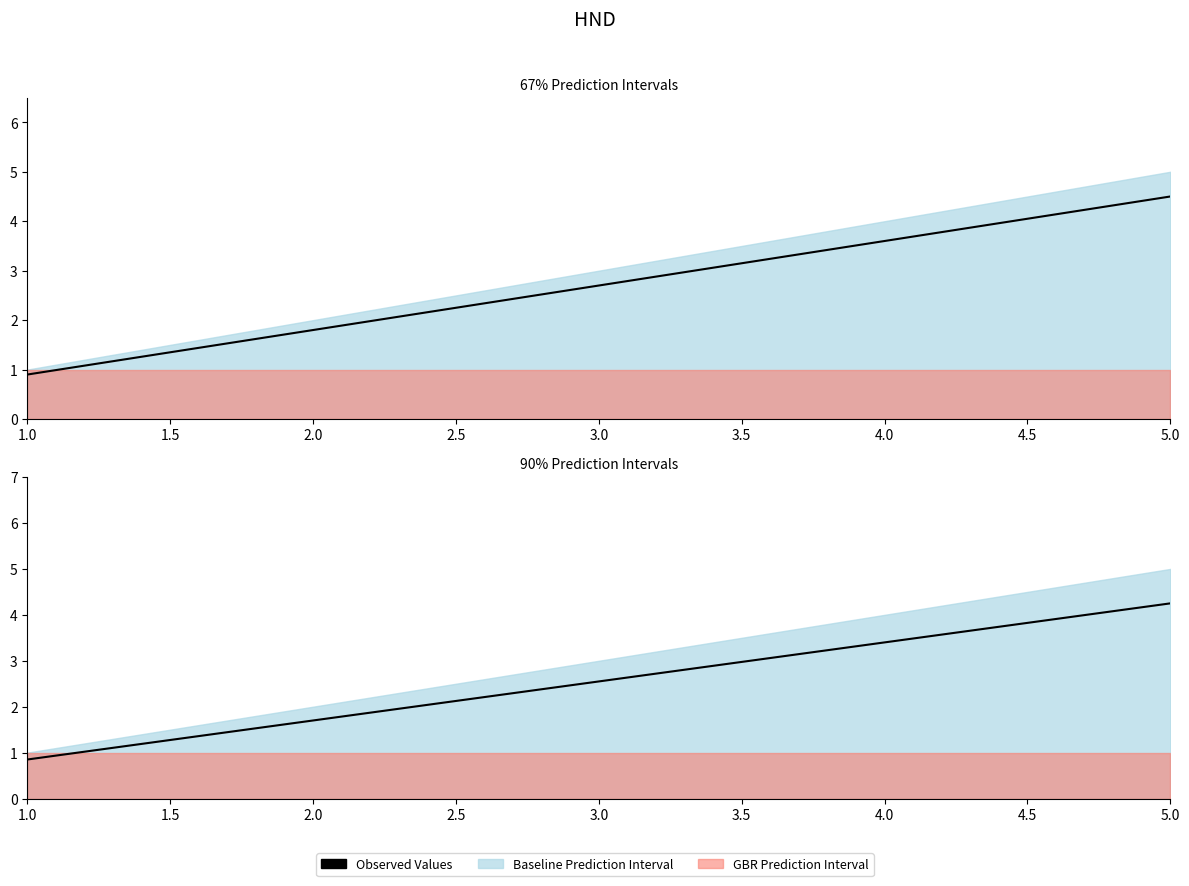

Count the number of categories in the chart.

5